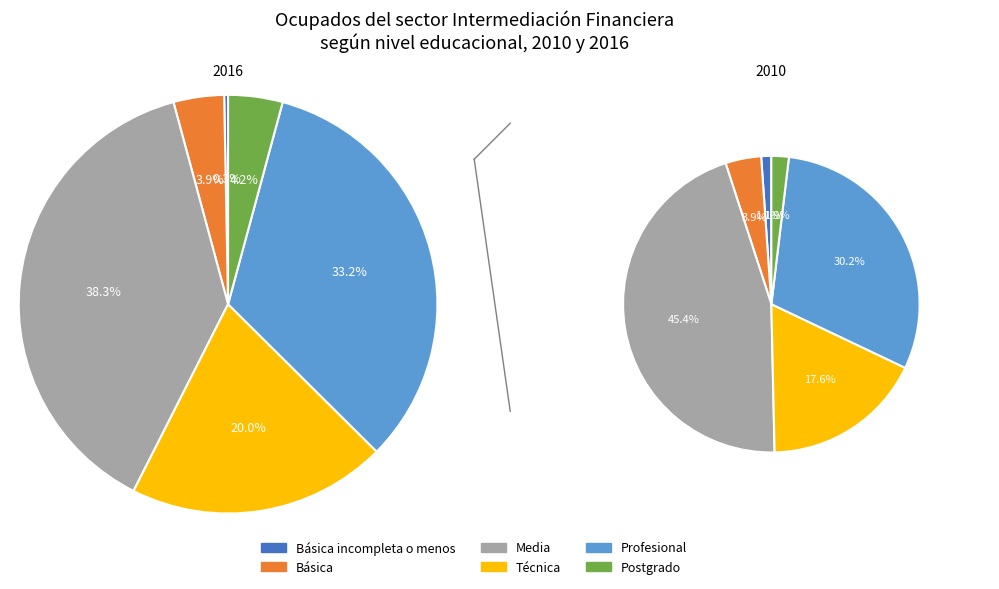

How much of the chart is everything except 4?

66.8%